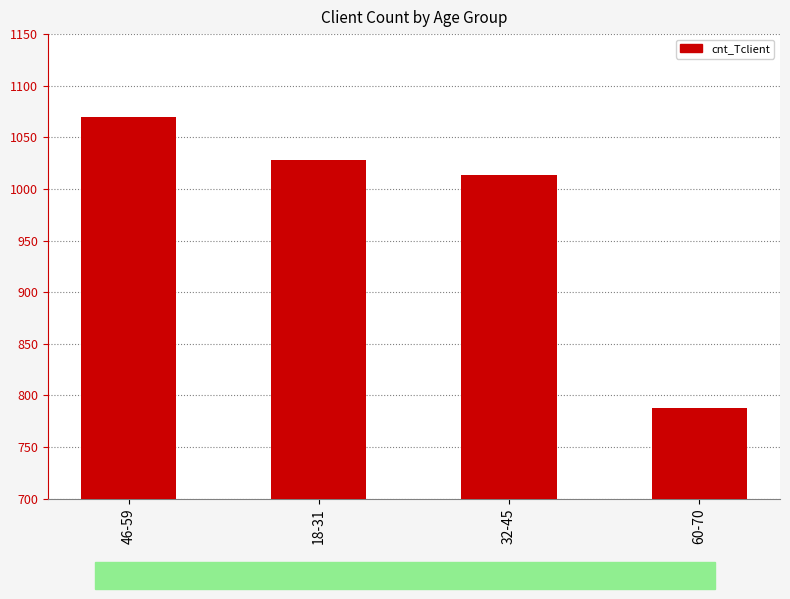

What is the difference between the values at 32-45 and 60-70?

226